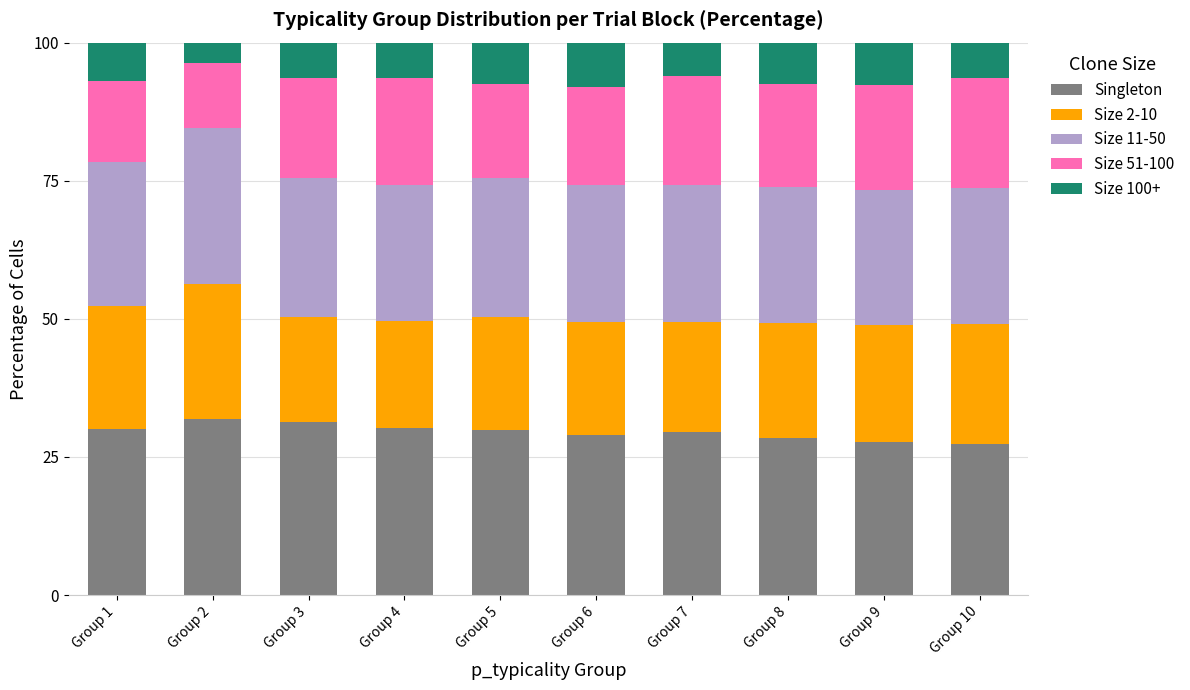

The Singleton series shows 31.3 at Group 3. True or false?

True